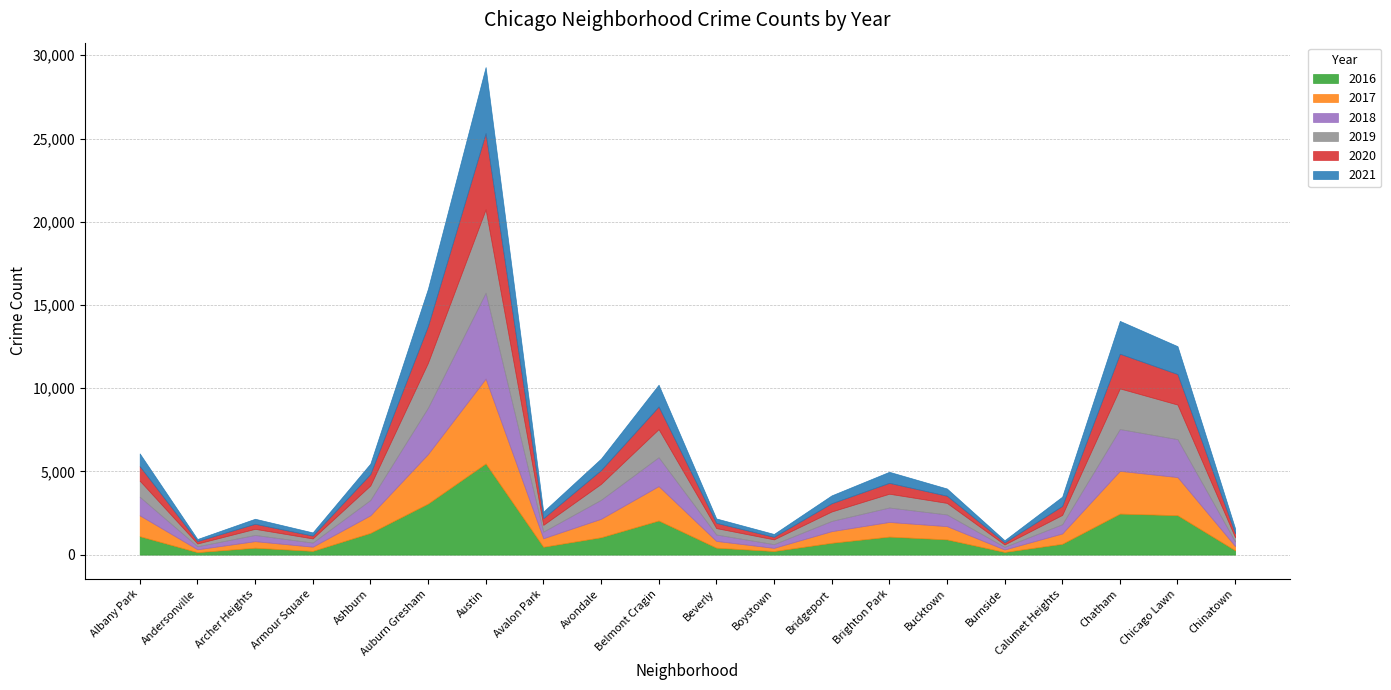

At which category is the sum across all series the highest?

Austin